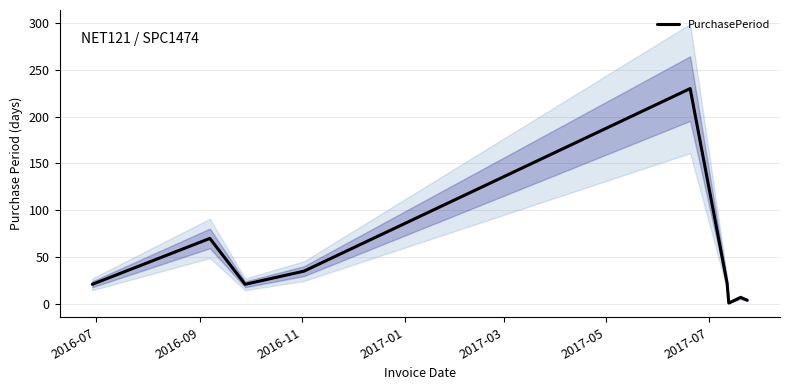

What is the maximum value for PurchasePeriod?

230